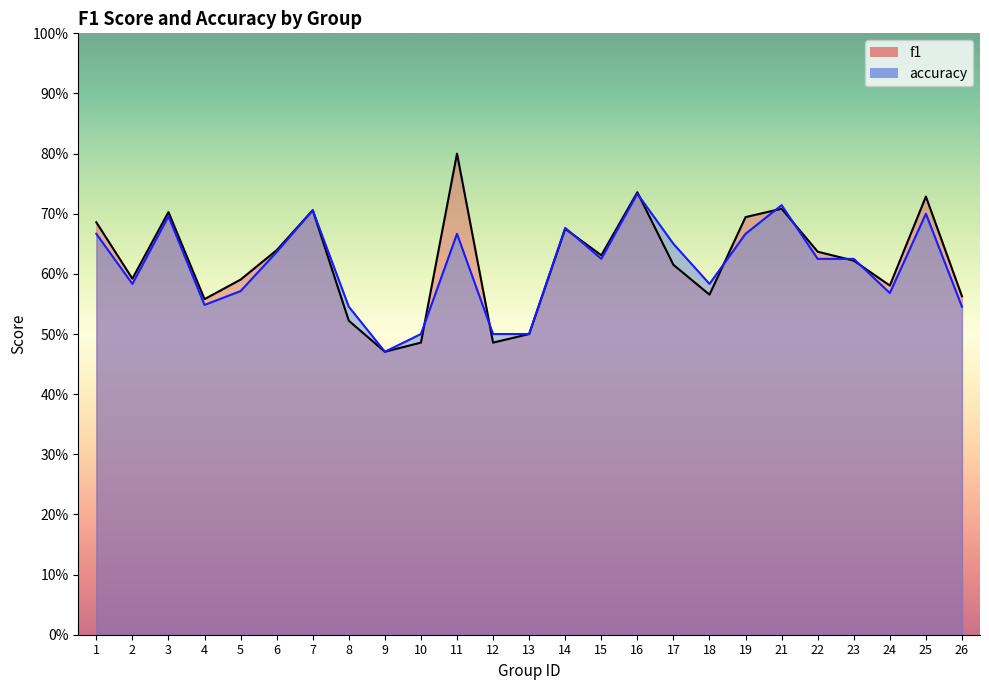

What is the difference between the maximum and minimum values in the accuracy series?

0.3